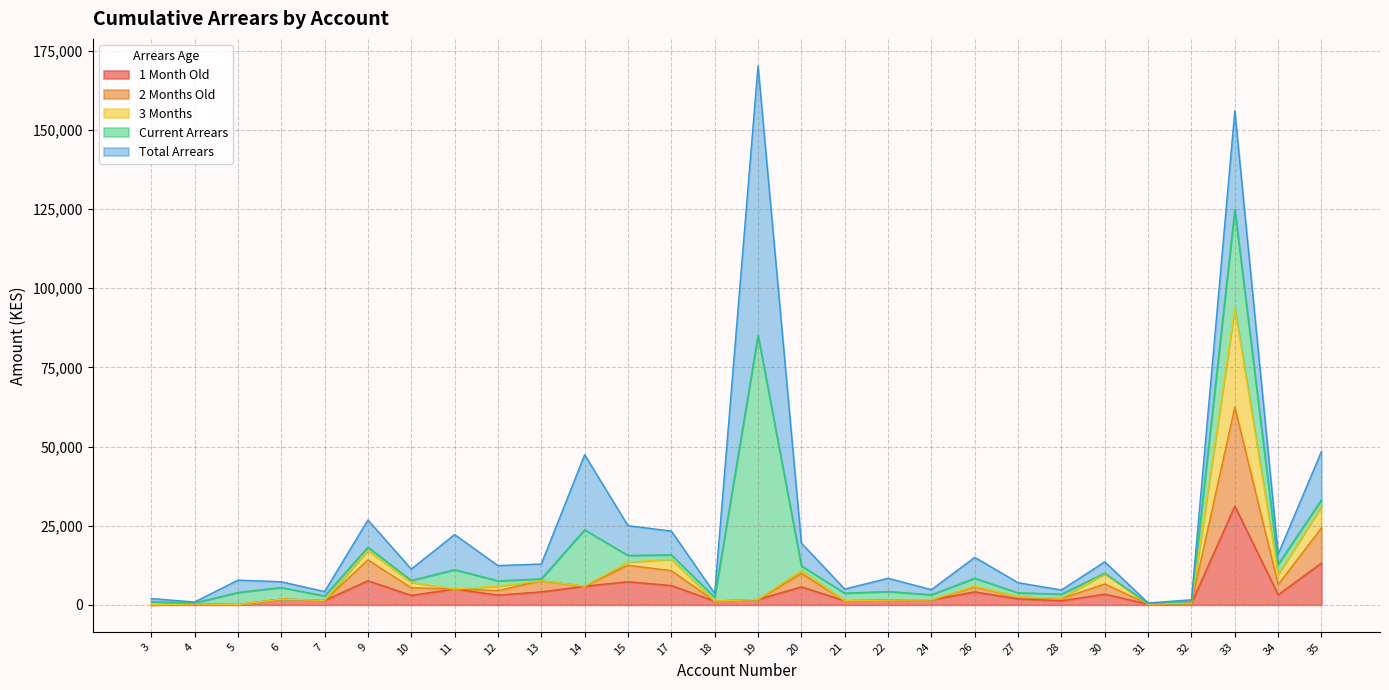

Where does the Current Arrears series first go above 1600?

5